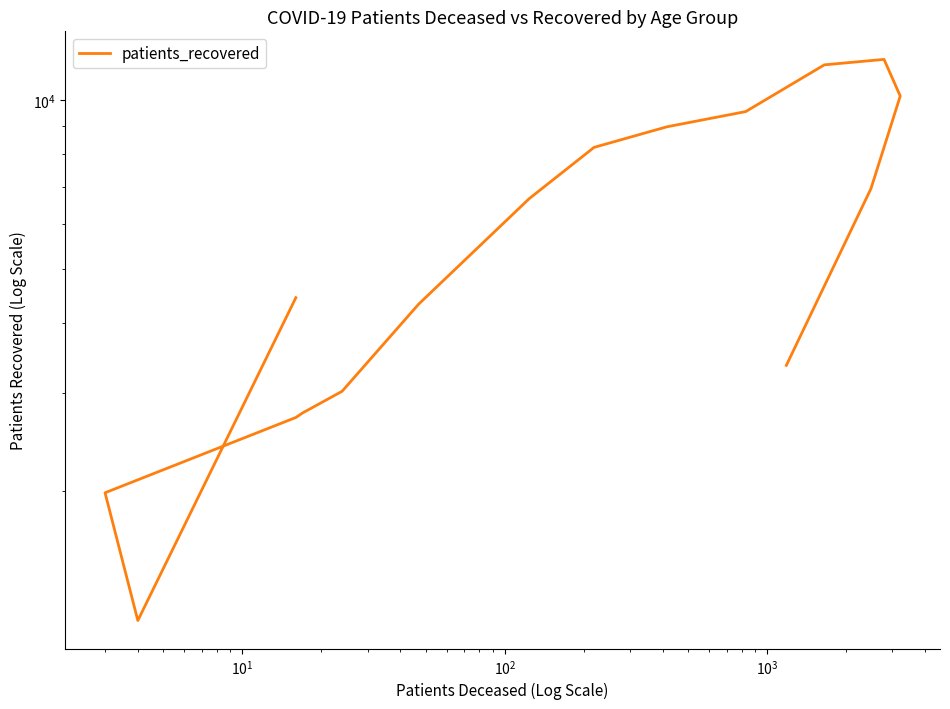

What is the value of the 2nd point from the left?

1176